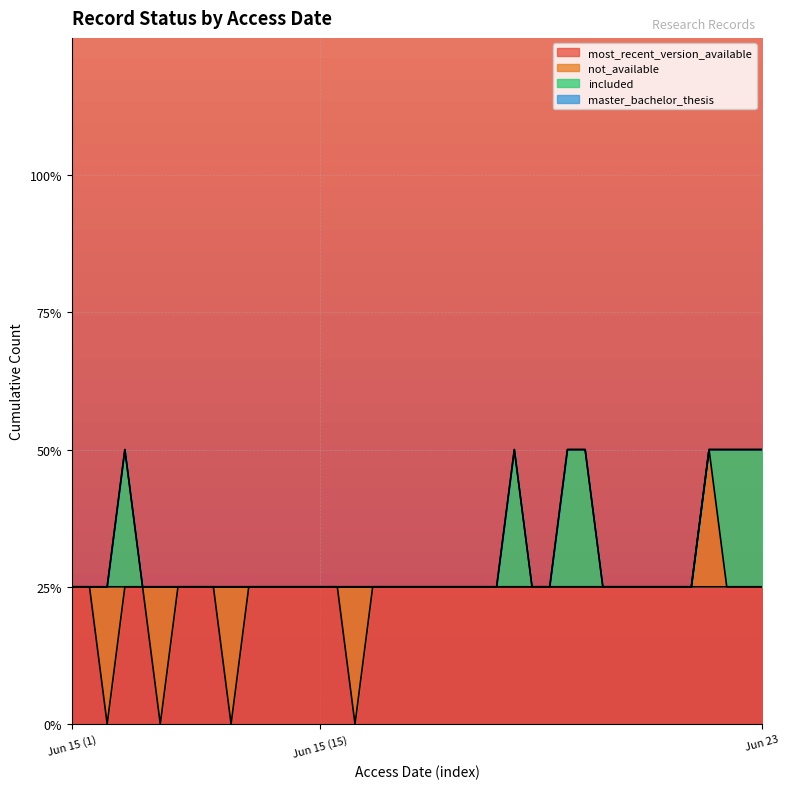

How many interior local valleys does the most_recent_version_available series have?

4